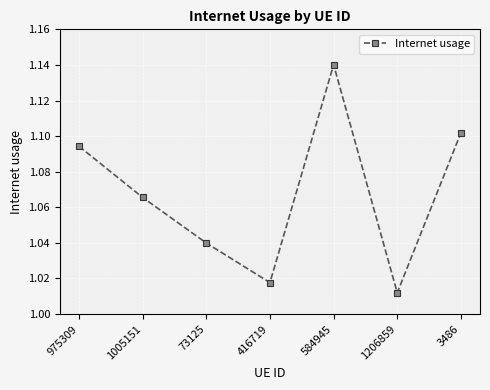

At which label is the value closest to 1?

1206859